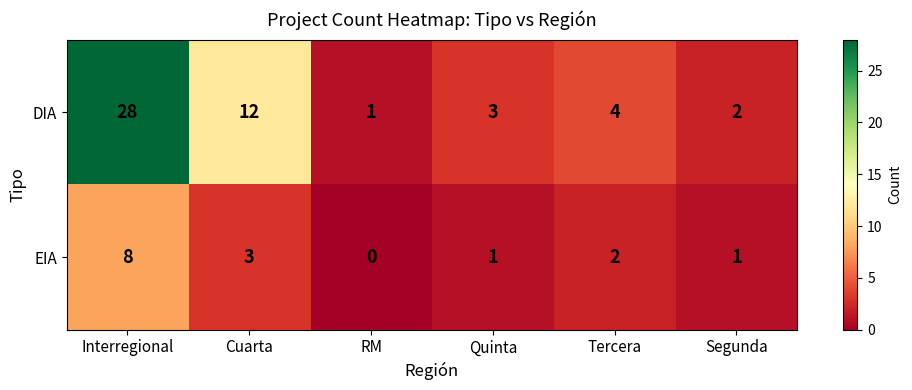

At which label is DIA closest to 14?

Cuarta